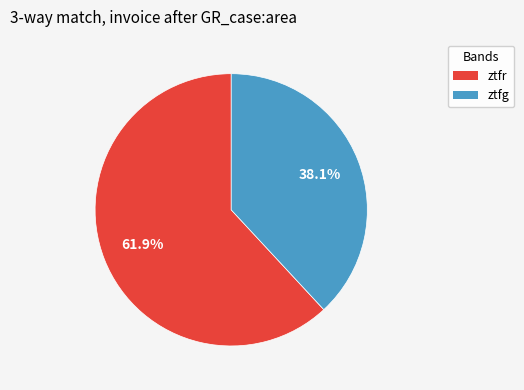

Is it true that ztfr is 50% of the pie?

False